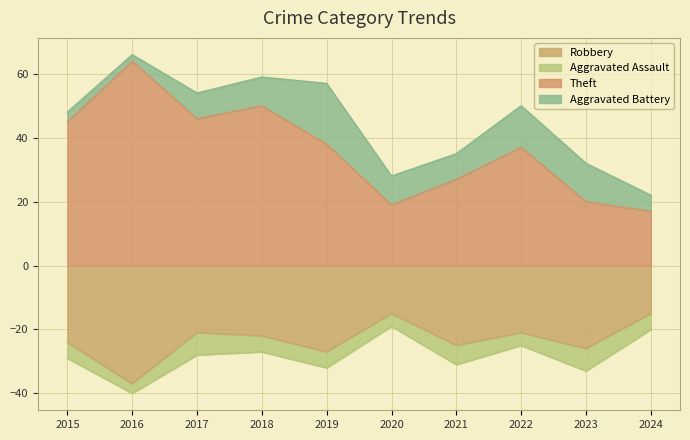

True or false: Theft and Robbery intersect in this chart.

False